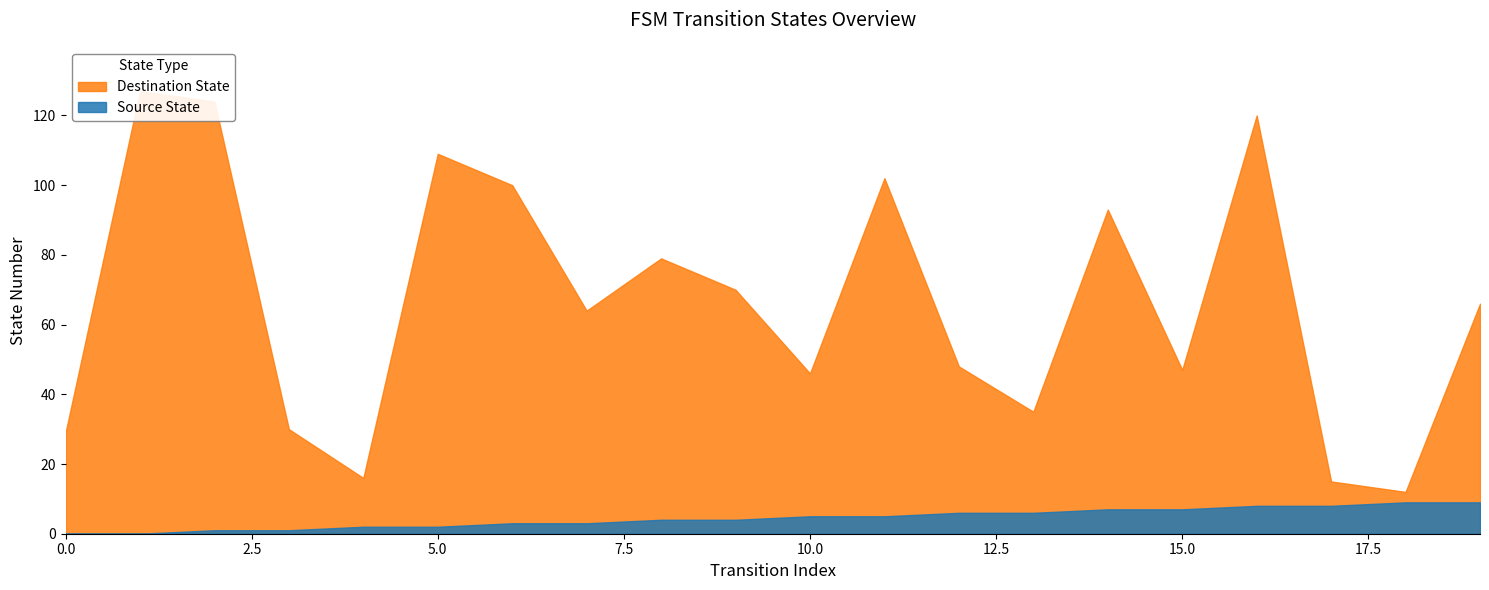

What is the sum of all Source State values?

90